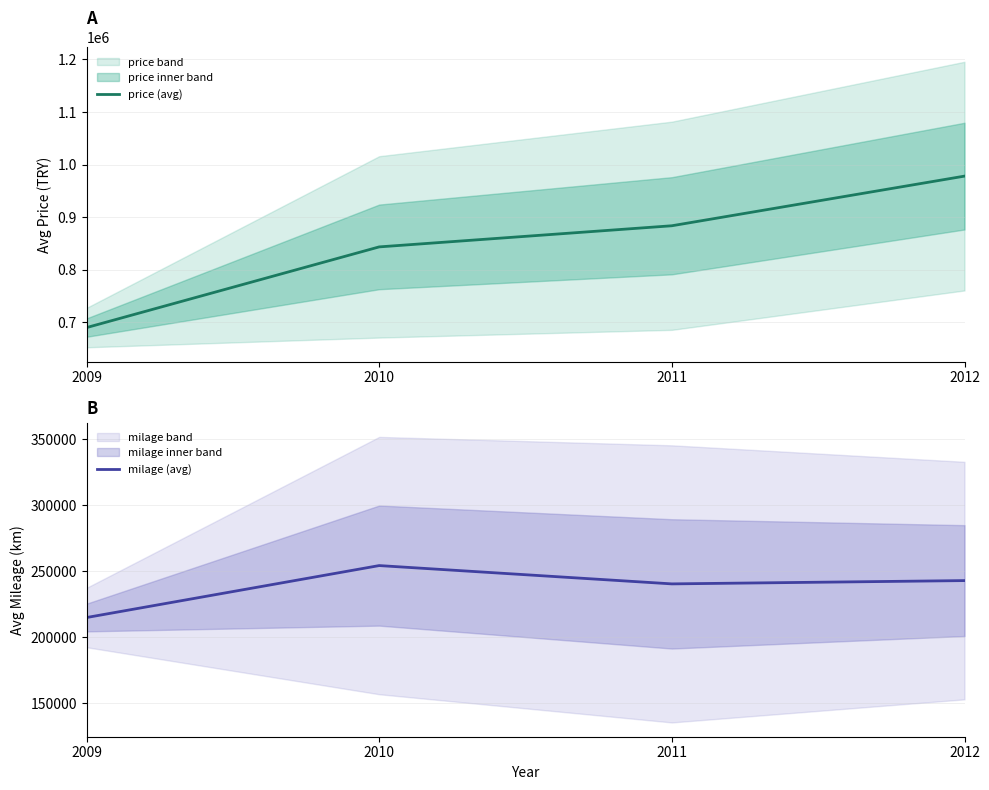

Which series has the largest range (max minus min)?

price (avg)